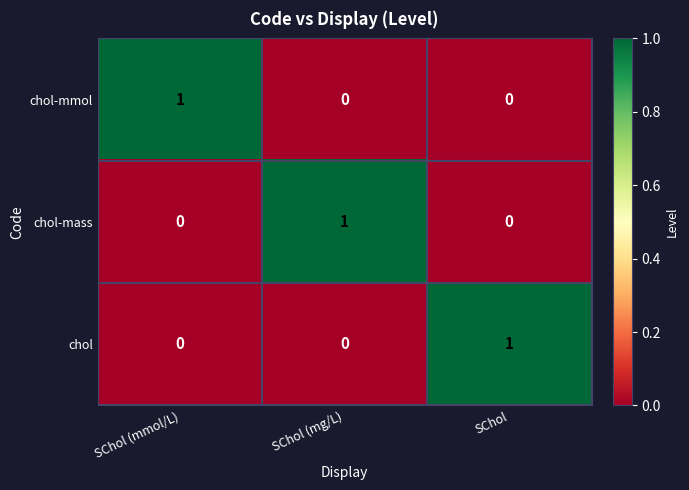

What is the total value across all series at SChol?

1